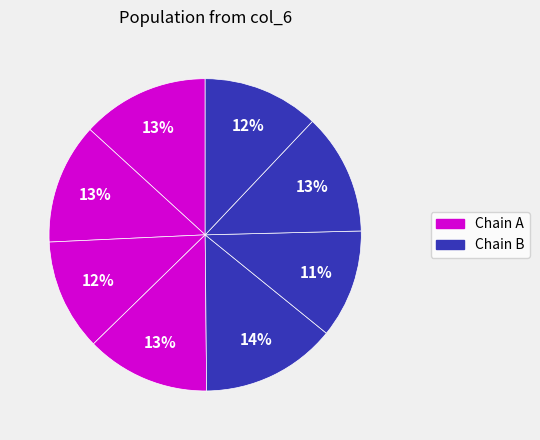

Is there a majority slice in this chart?

No